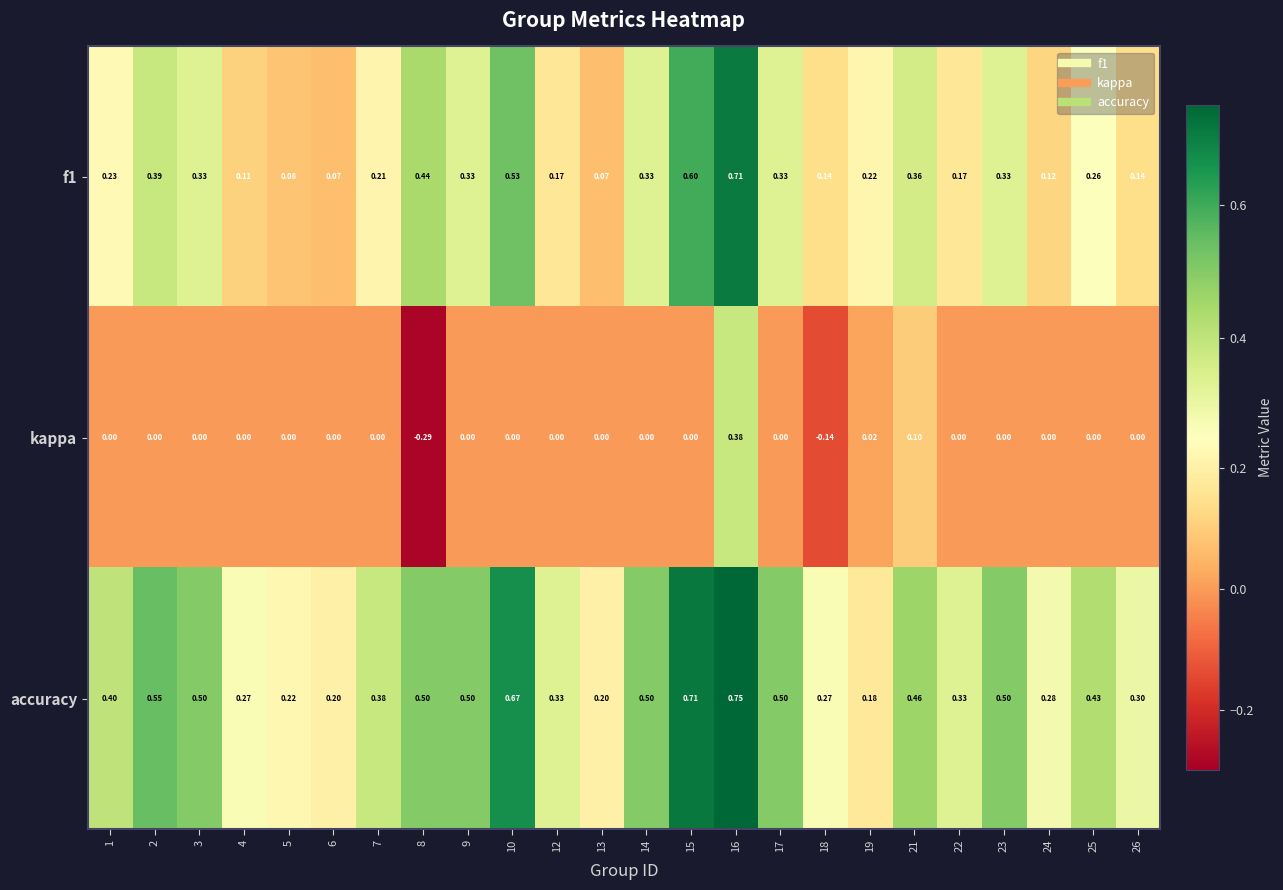

How many data points does each series have?

24